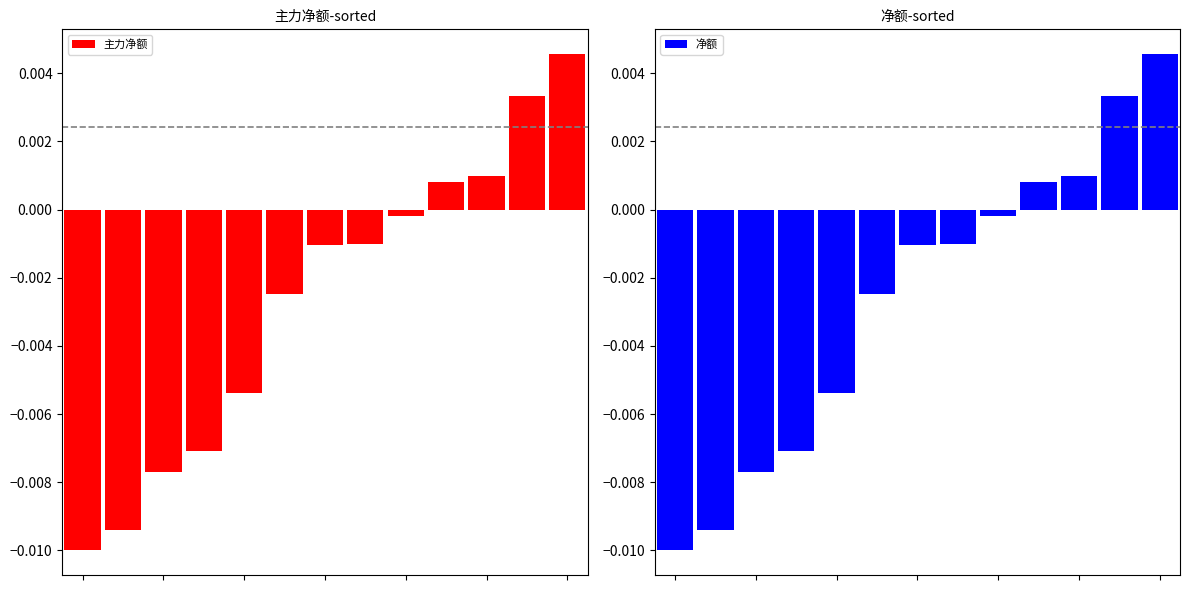

How many groups of bars are there?

13